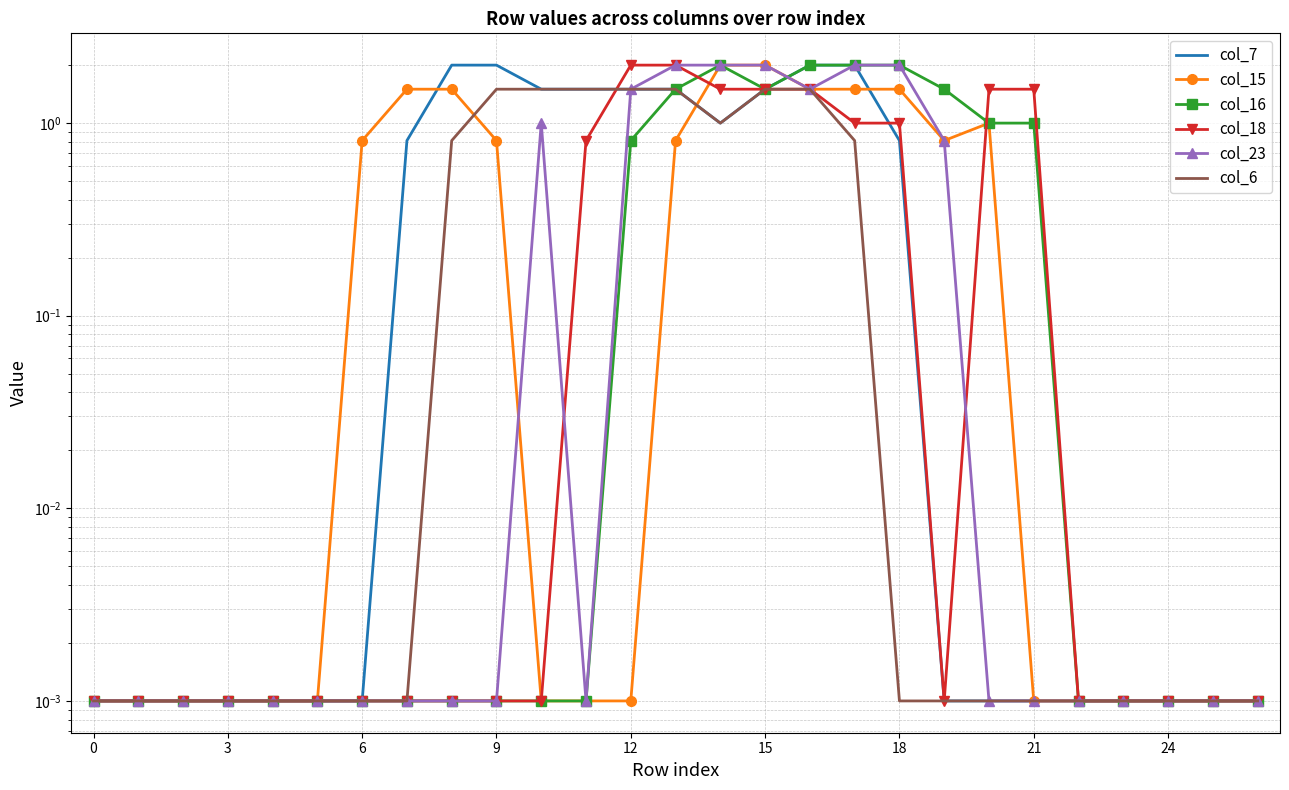

What is the difference between the second highest and second lowest values in the col_18 series?

2.0